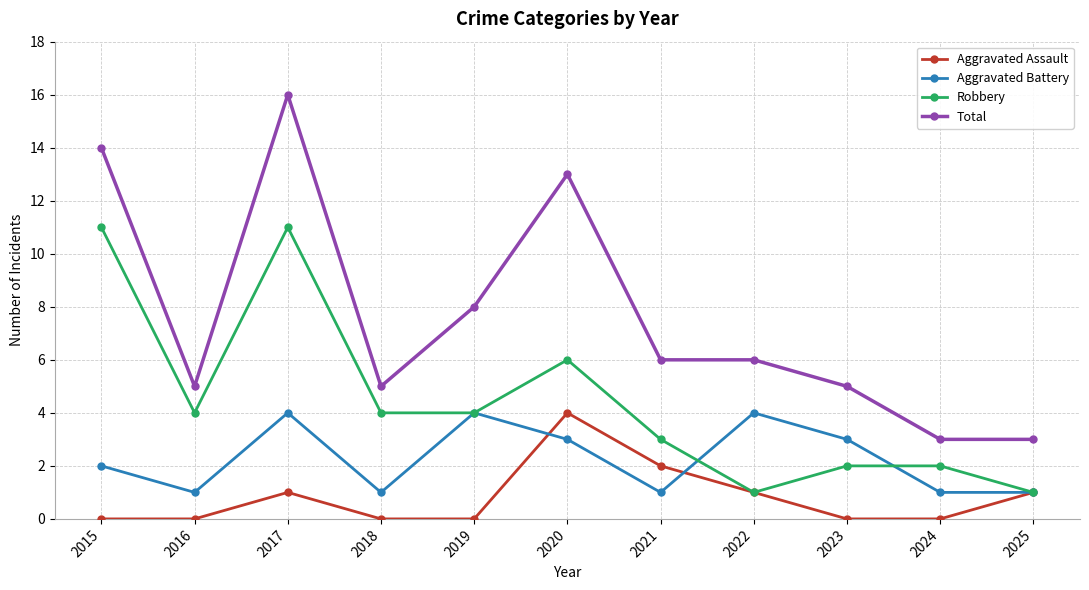

At which category does Robbery reach its first local valley?

2016